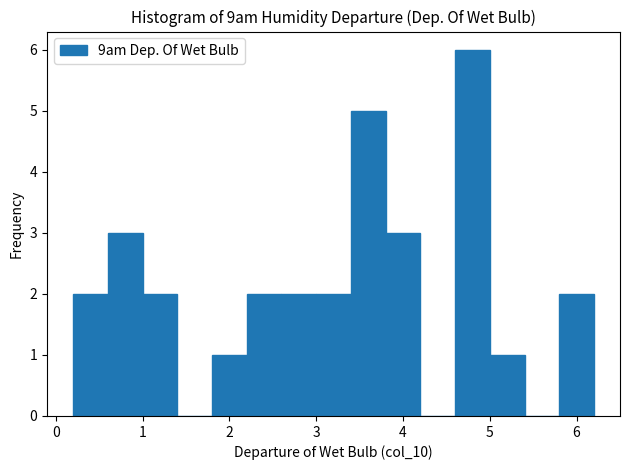

Reading left to right, list every bar in this chart as the range it spans on the x-axis followed by its height. The values are not printed on the chart, so give them approximately, as read against the axis.

0.2 to 0.6: 2
0.6 to 1.0: 3
1.0 to 1.4: 2
1.4 to 1.8: 0
1.8 to 2.2: 1
2.2 to 2.6: 2
2.6 to 3.0: 2
3.0 to 3.4: 2
3.4 to 3.8: 5
3.8 to 4.2: 3
4.2 to 4.6: 0
4.6 to 5.0: 6
5.0 to 5.4: 1
5.4 to 5.8: 0
5.8 to 6.2: 2